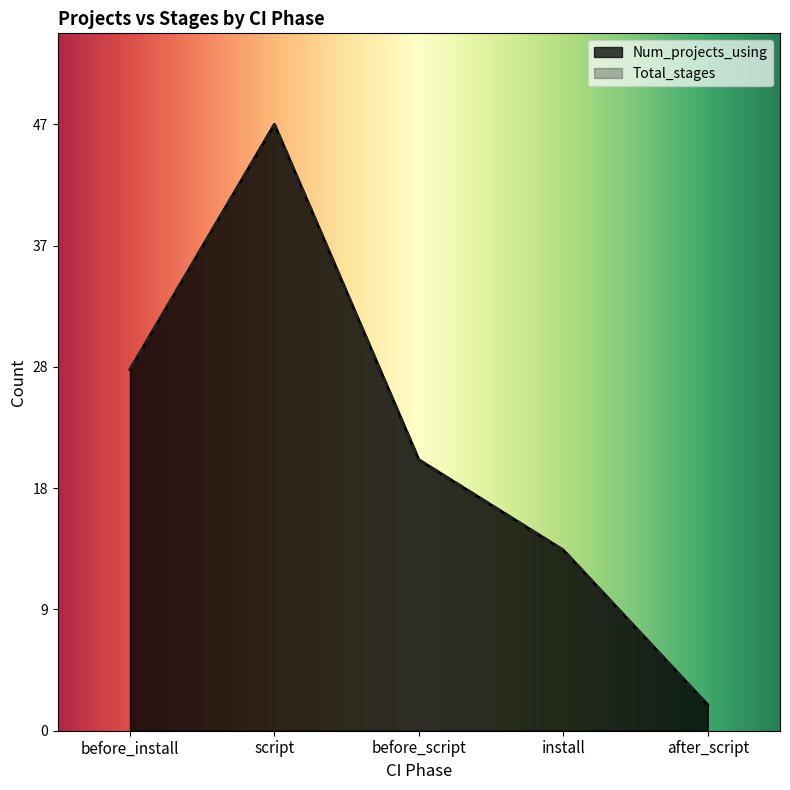

At which label does Total_stages first exceed 21?

before_install